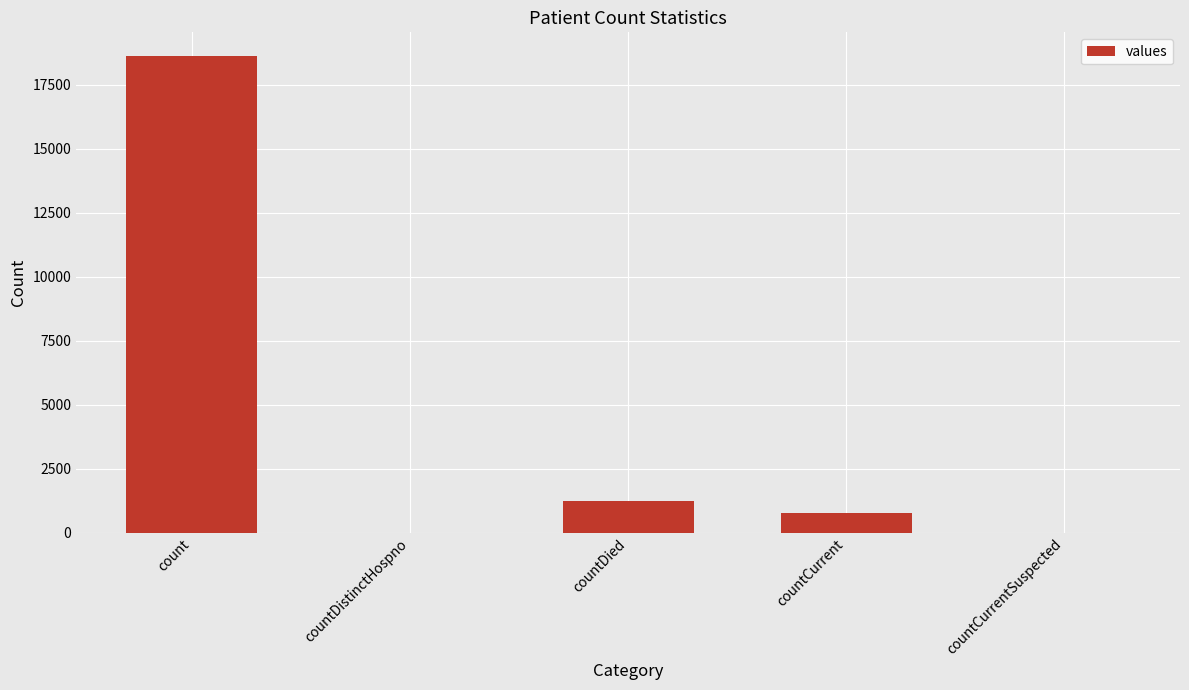

Which category has the highest value across all series?

count